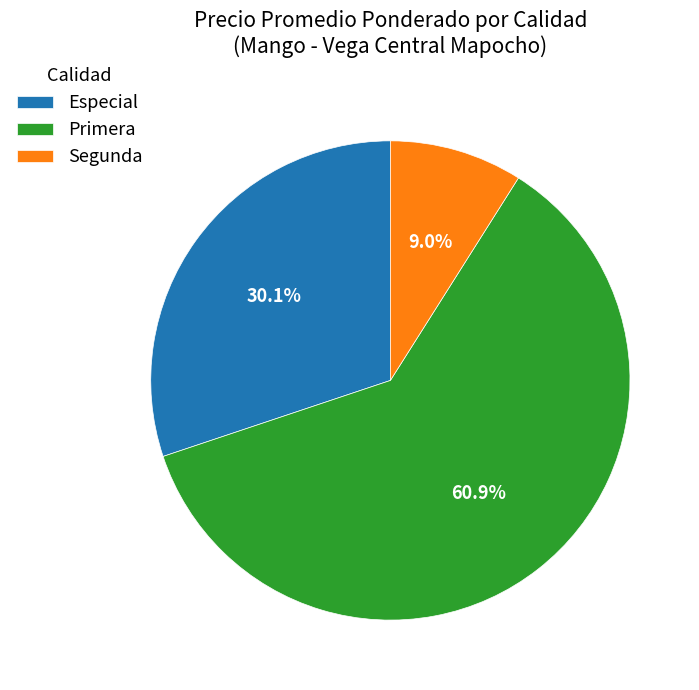

Which has a higher value, Primera or Especial?

Primera